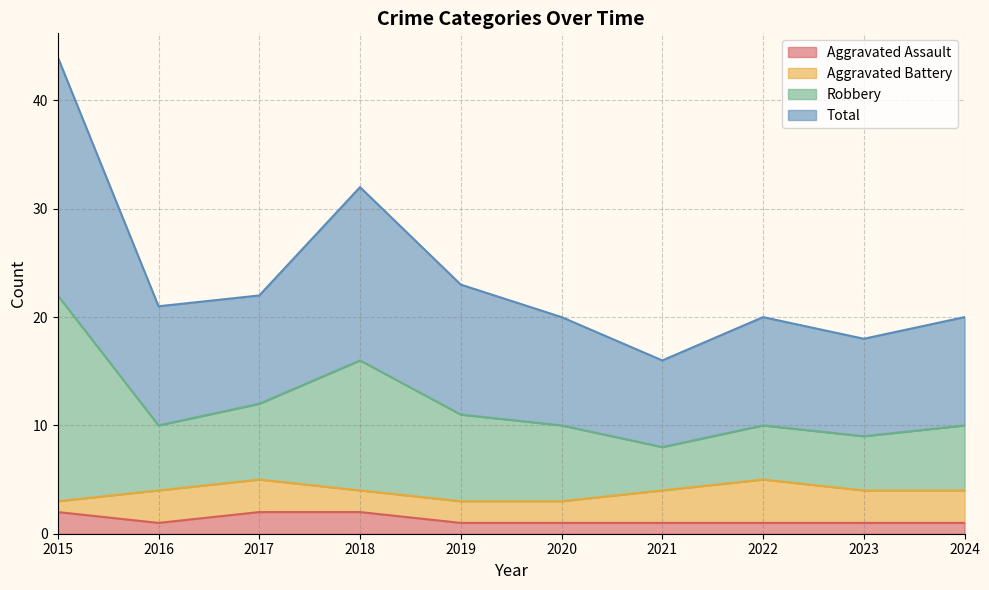

Where is the first local minimum for Aggravated Assault?

2016